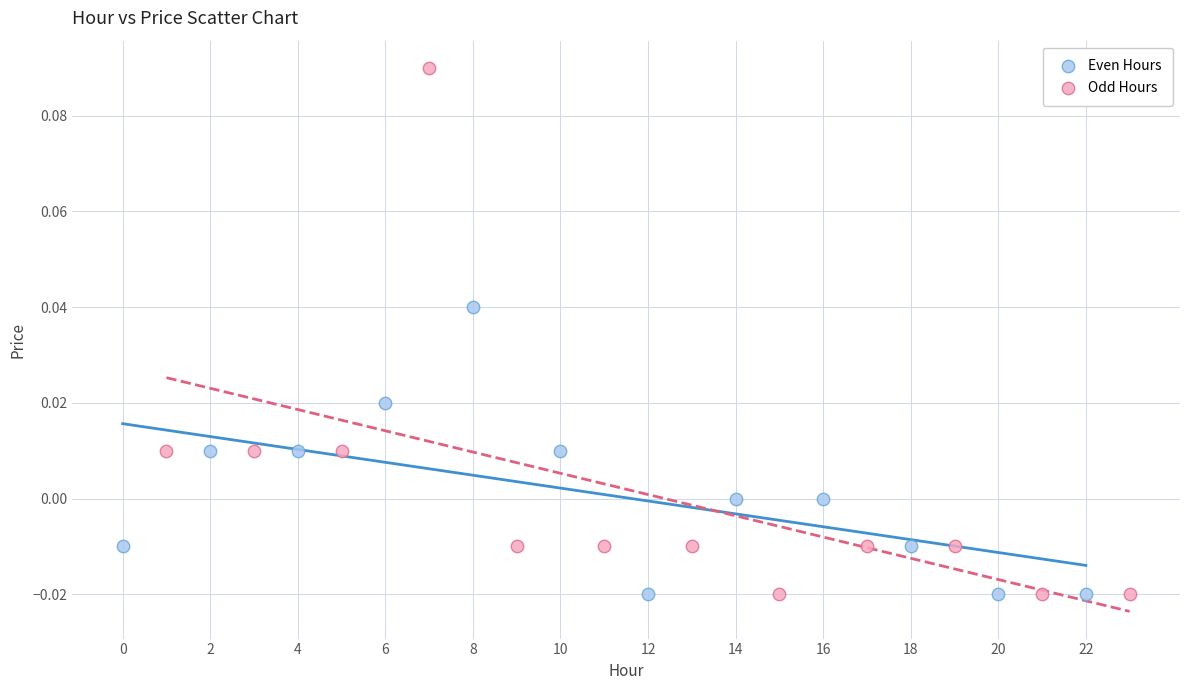

Which series has the widest spread of Y values?

Odd Hours